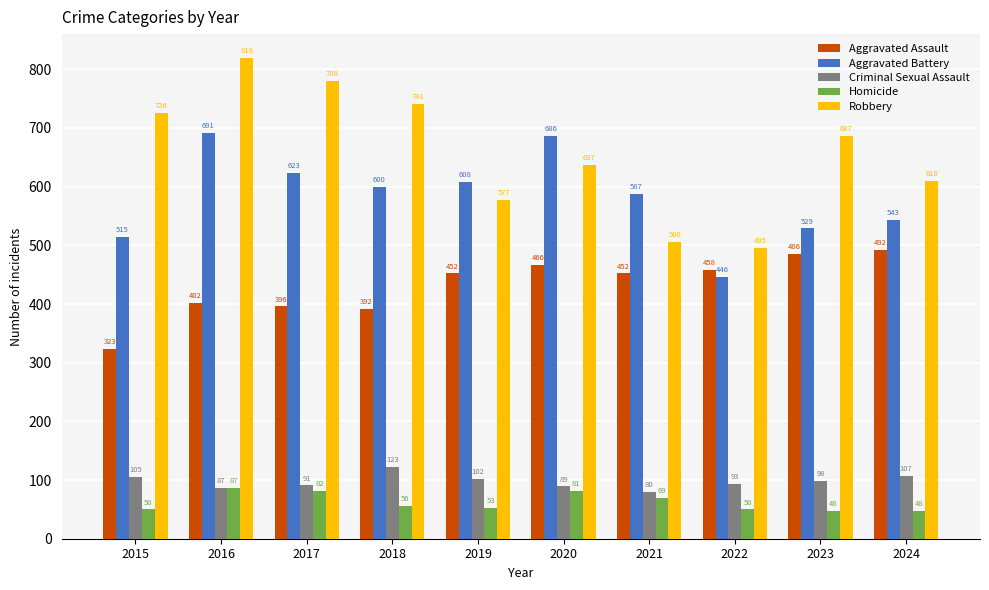

Reading right to left, list all the values displayed in this chart.

Aggravated Assault: 2024=492	2023=486	2022=458	2021=452	2020=466	2019=452	2018=392	2017=396	2016=402	2015=323
Aggravated Battery: 2024=543	2023=529	2022=446	2021=587	2020=686	2019=608	2018=600	2017=623	2016=691	2015=515
Criminal Sexual Assault: 2024=107	2023=98	2022=93	2021=80	2020=89	2019=102	2018=123	2017=91	2016=87	2015=105
Homicide: 2024=48	2023=48	2022=50	2021=69	2020=81	2019=53	2018=56	2017=82	2016=87	2015=50
Robbery: 2024=610	2023=687	2022=495	2021=506	2020=637	2019=577	2018=741	2017=780	2016=819	2015=726